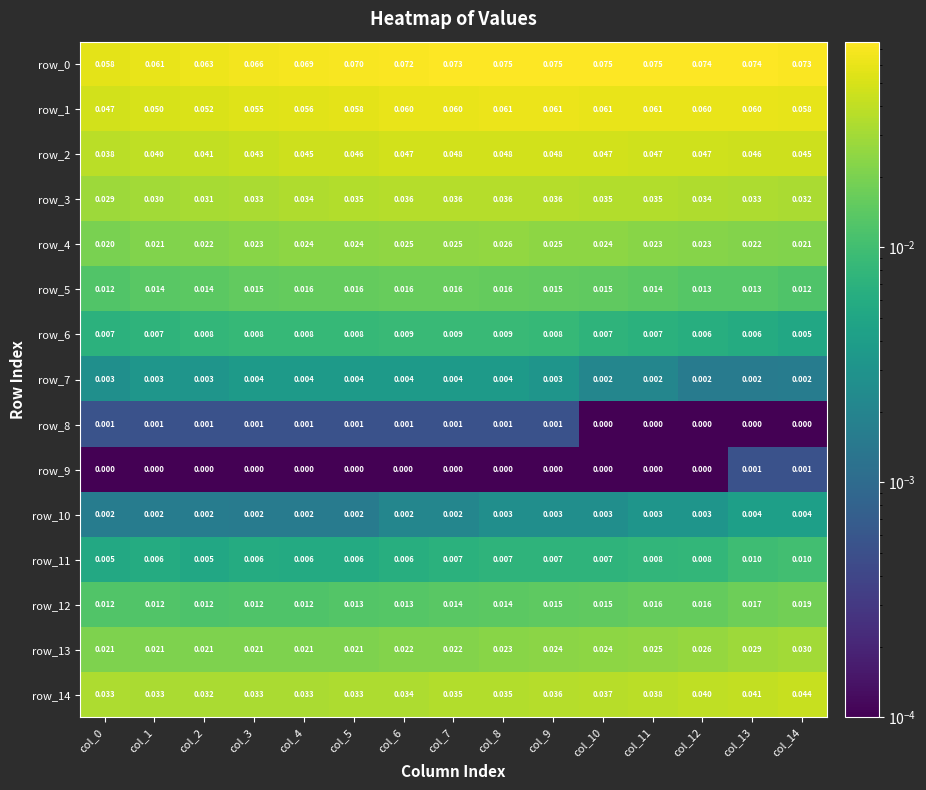

Is the value of row_13 at col_9 greater than the value of row_5 at col_11?

Yes